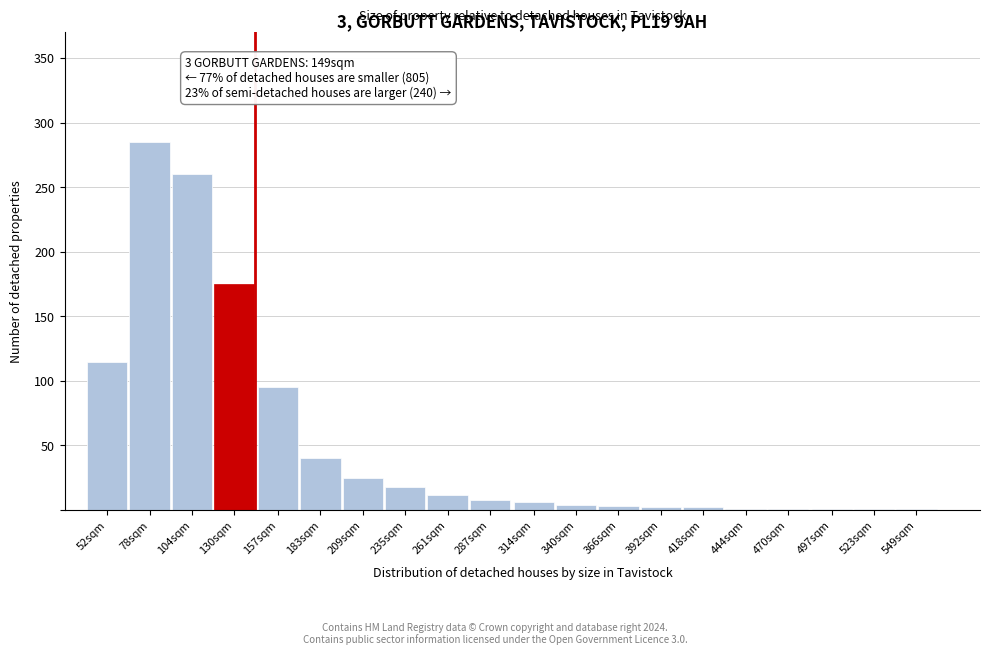

The chart shows a value of 3 at 366sqm. True or false?

True